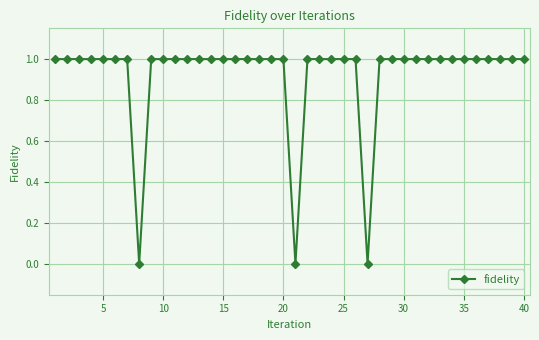

What is the sum of all values?

37